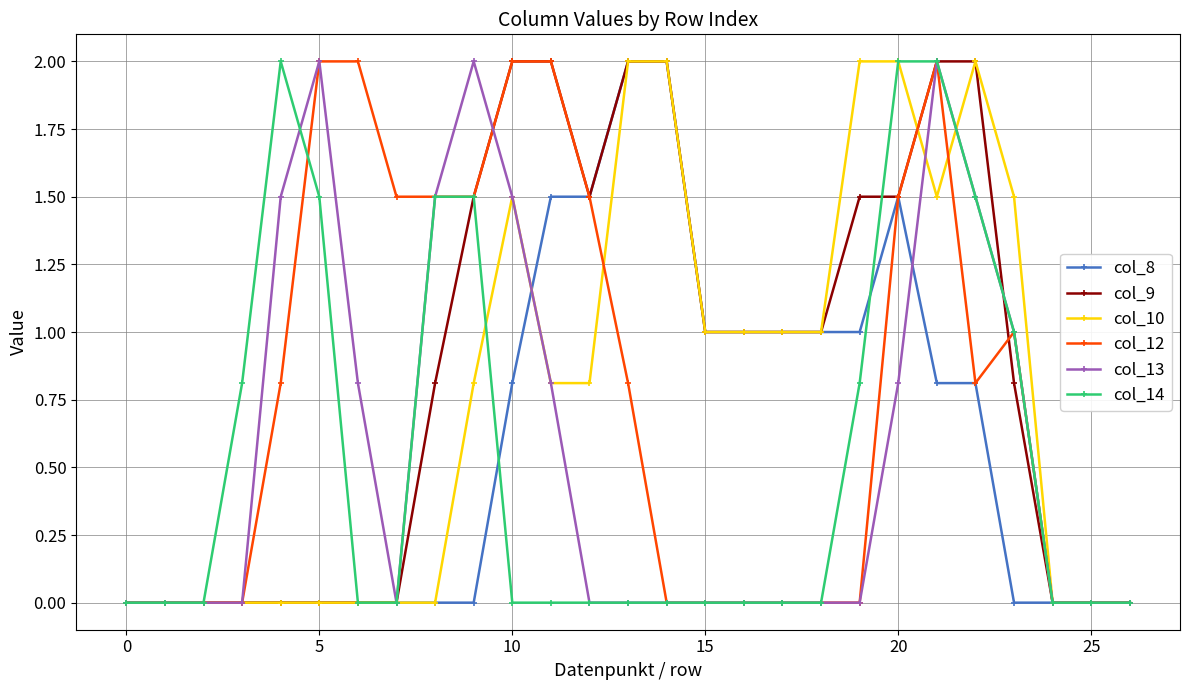

Which series has the largest total across all categories?

col_9